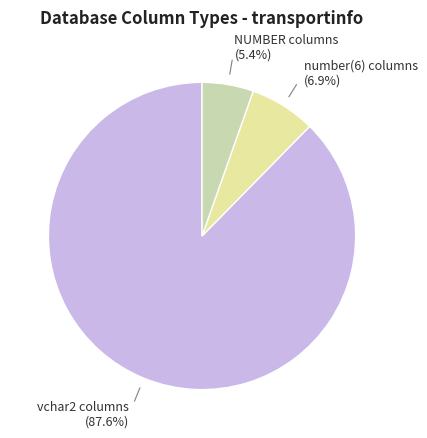

Is there any slice that represents more than half of the pie?

Yes